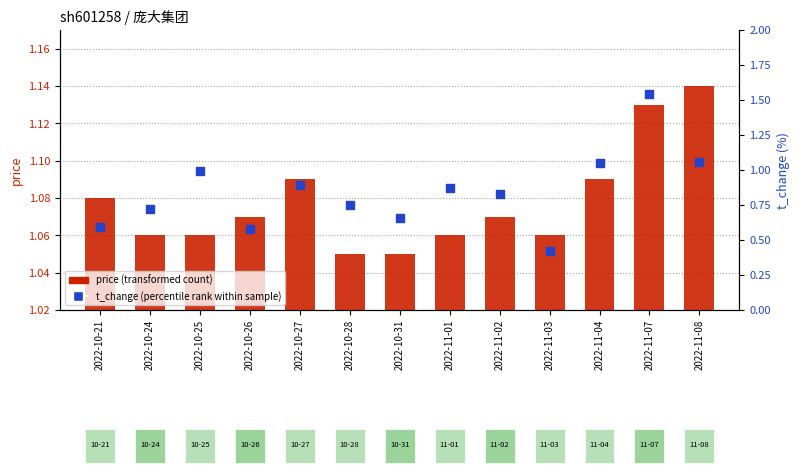

Which series has the largest Y range (max minus min)?

t_change (percentile rank)